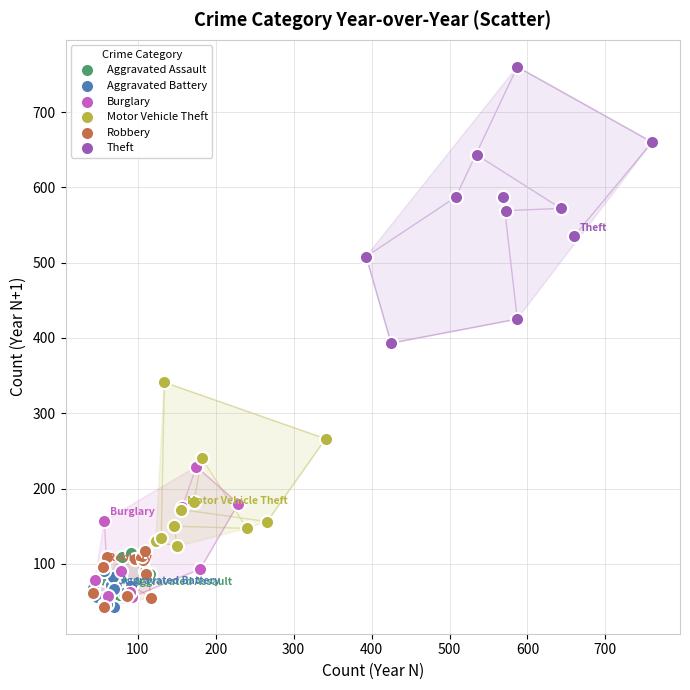

Which series reaches the maximum Y coordinate?

Theft